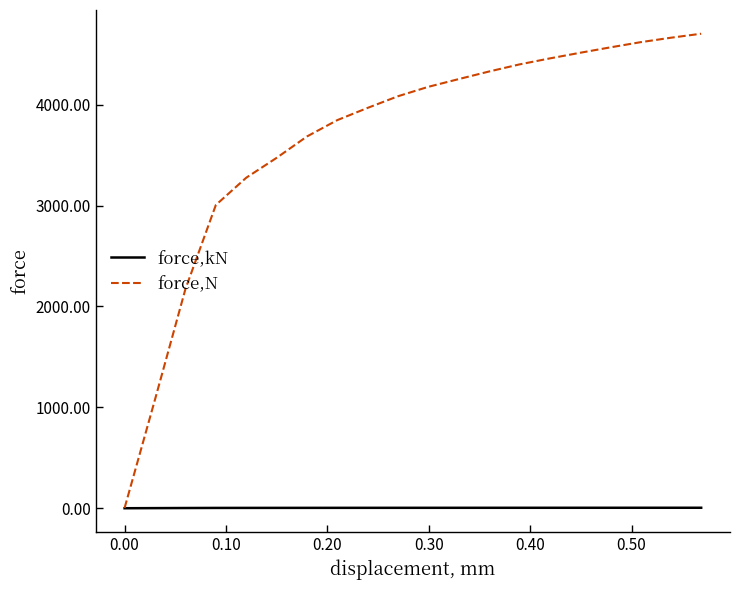

Which series has the largest total across all categories?

force,N